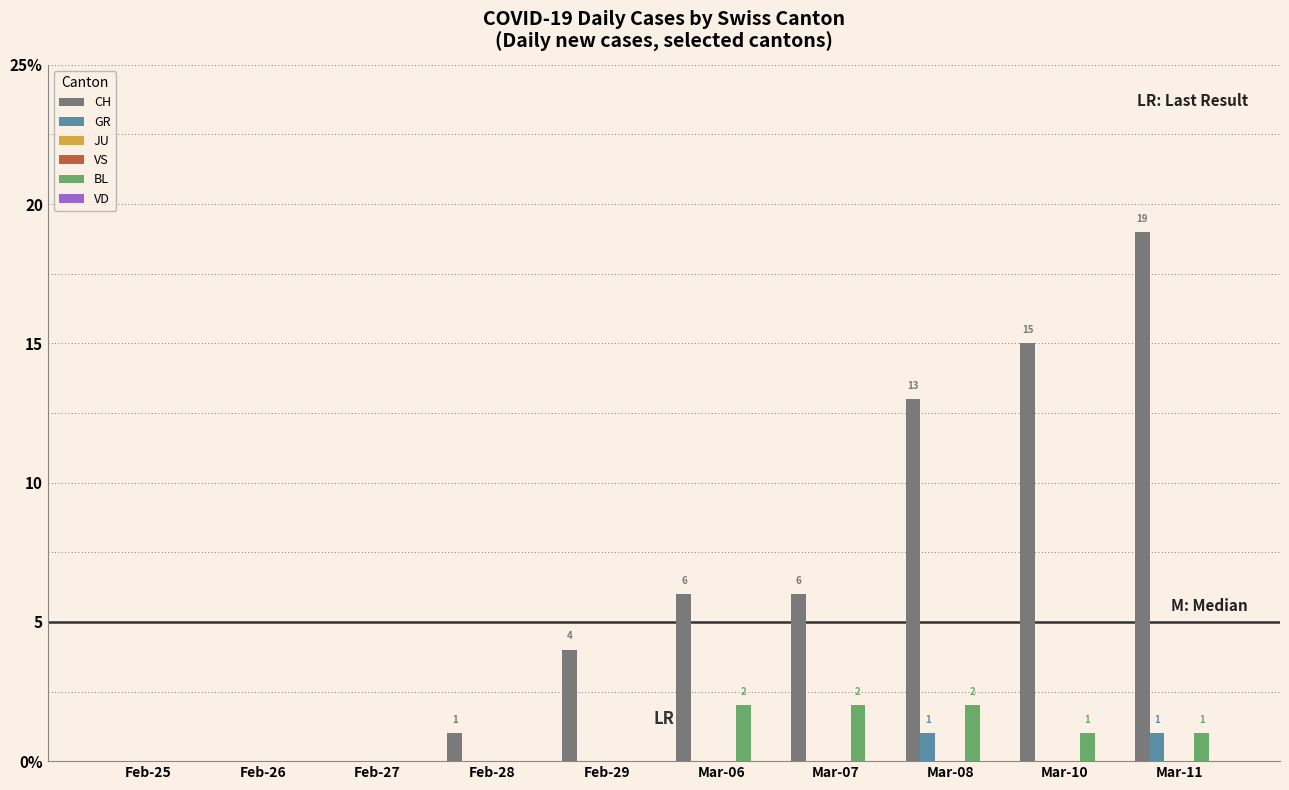

Which has a higher value, Mar-10 or Feb-29?

Mar-10